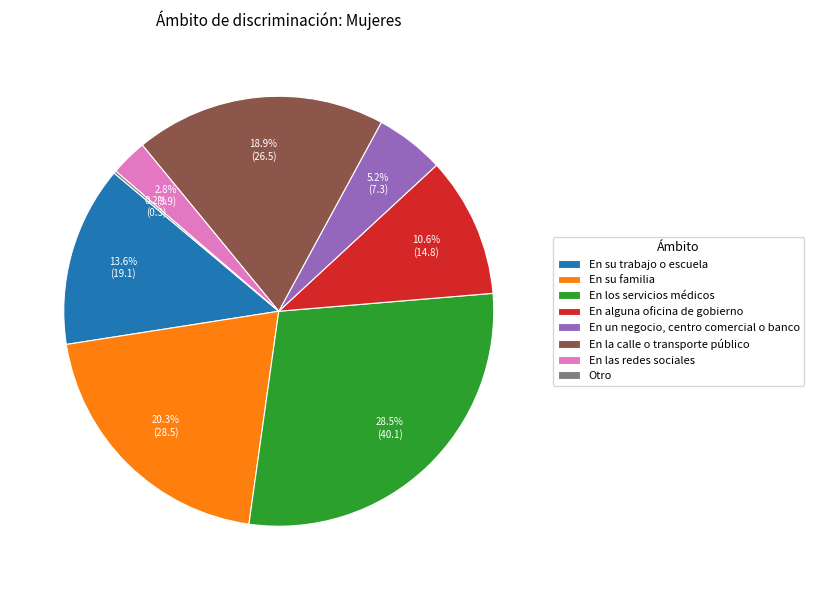

Does En su familia represent more than half of the total?

No